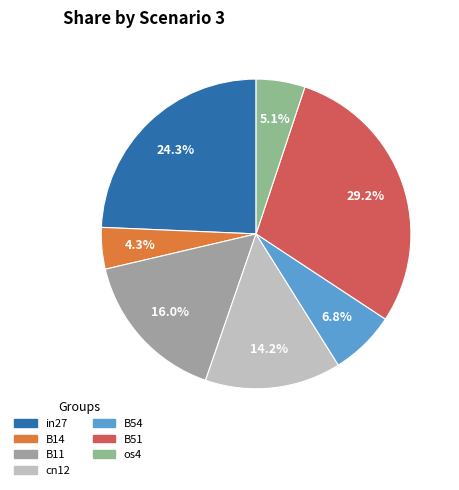

Is there a majority slice in this chart?

No